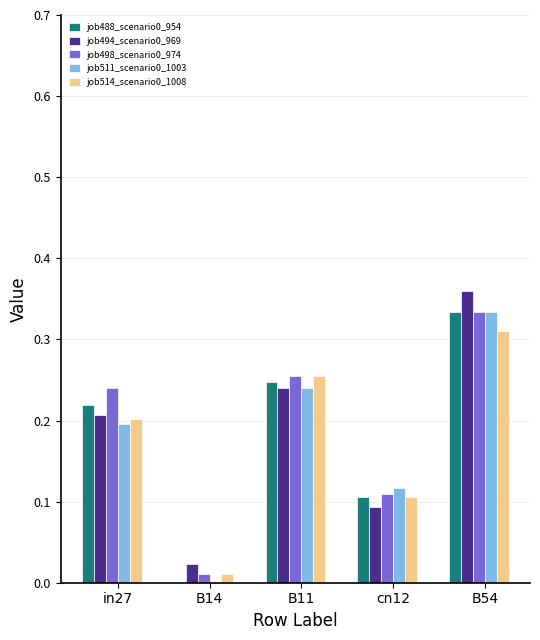

Is the value of job494_scenario0_969 at B14 greater than the value of job488_scenario0_954 at in27?

No